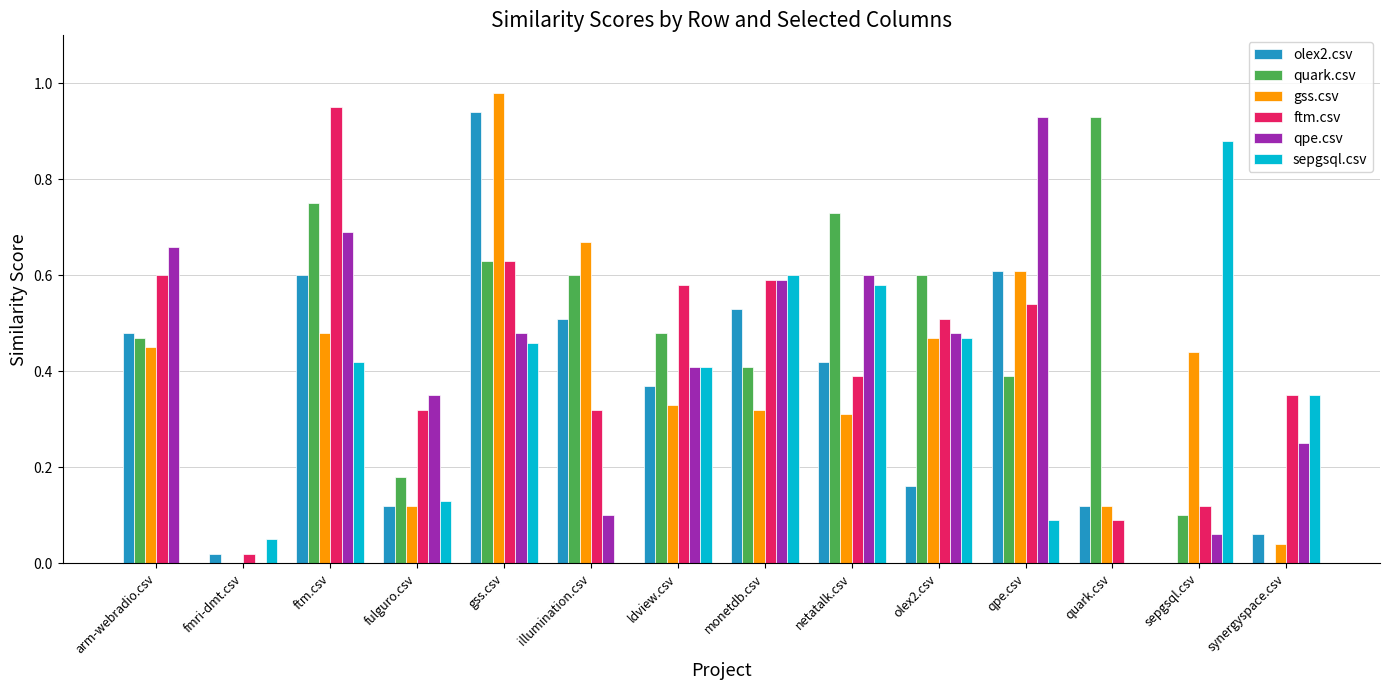

At which label does sepgsql.csv reach its peak?

sepgsql.csv